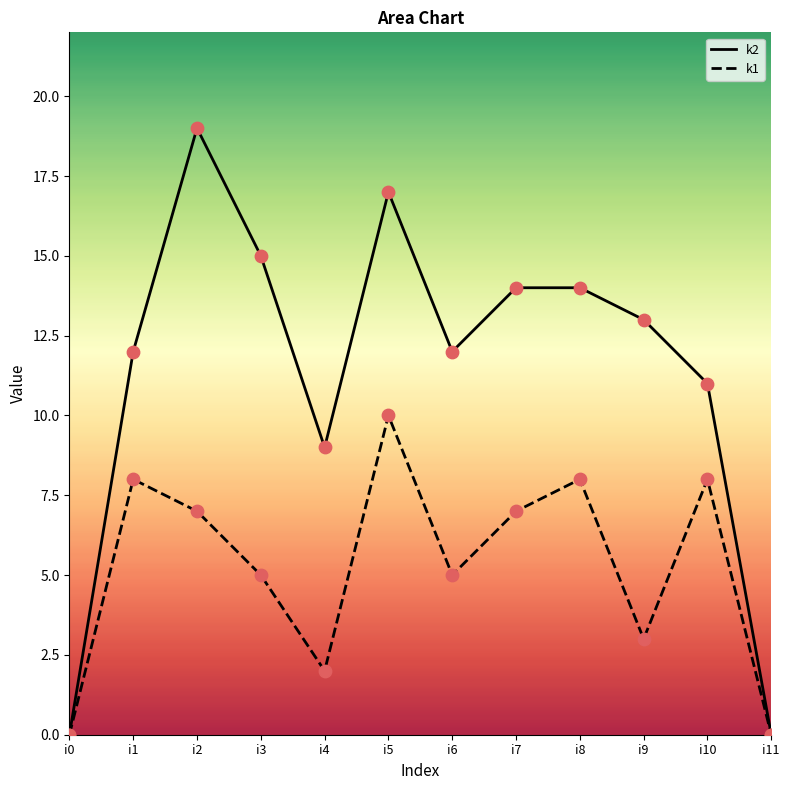

At how many categories does at least one series exceed 17?

1